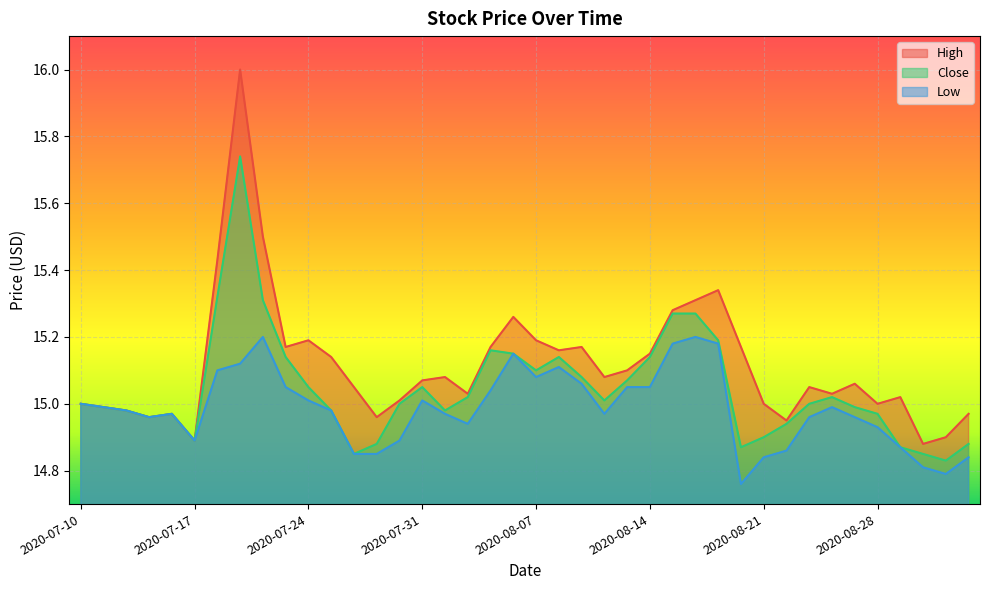

Where is the first local minimum for High?

2020-07-15